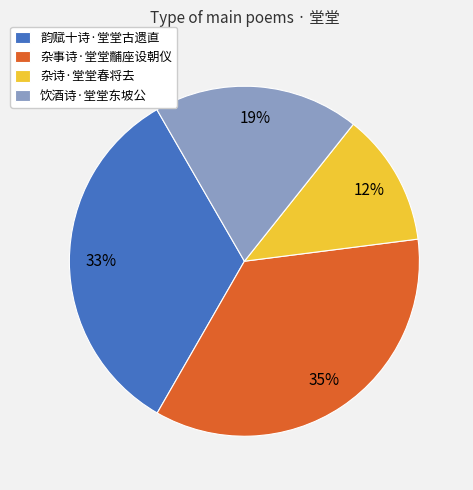

Combined, do 杂诗·堂堂春将去 and 杂事诗·堂堂黼座设朝仪 account for over 50%?

No